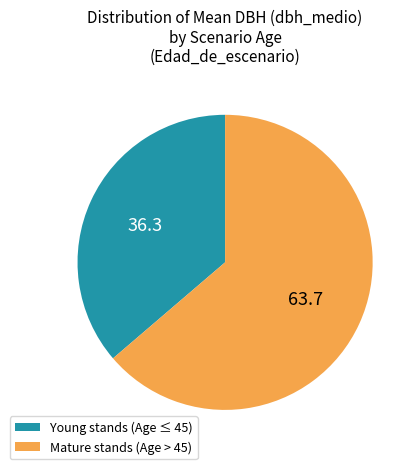

Which slice is the smallest?

Young stands (Age ≤ 45)